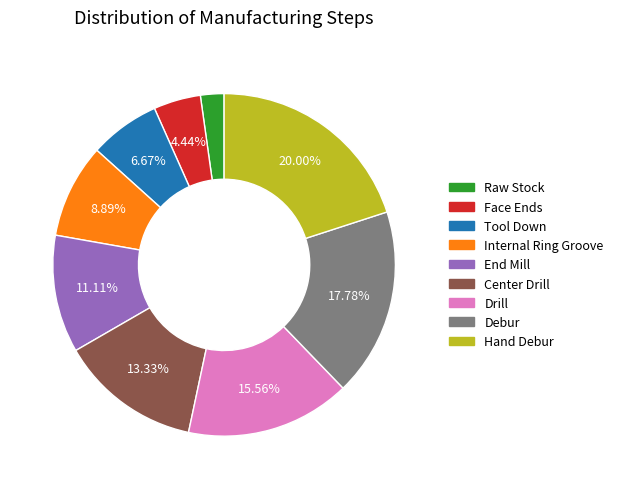

What percentage is NOT represented by Internal Ring Groove?

91.1%